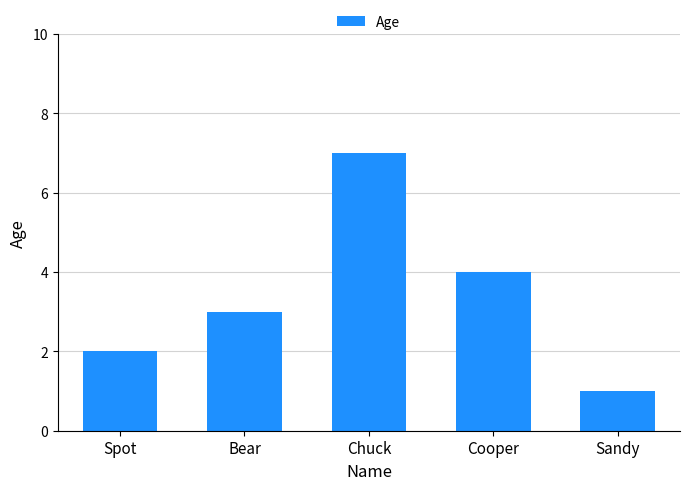

Count the number of categories in the chart.

5